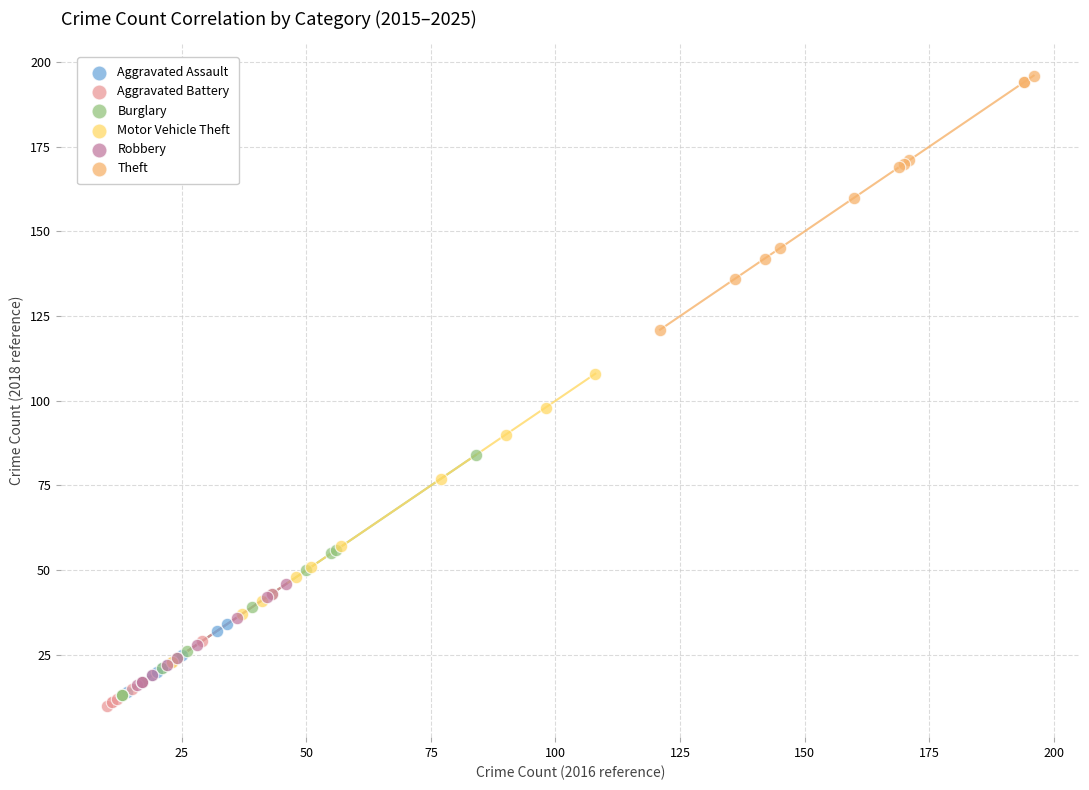

Which series contains the highest Y value?

Theft